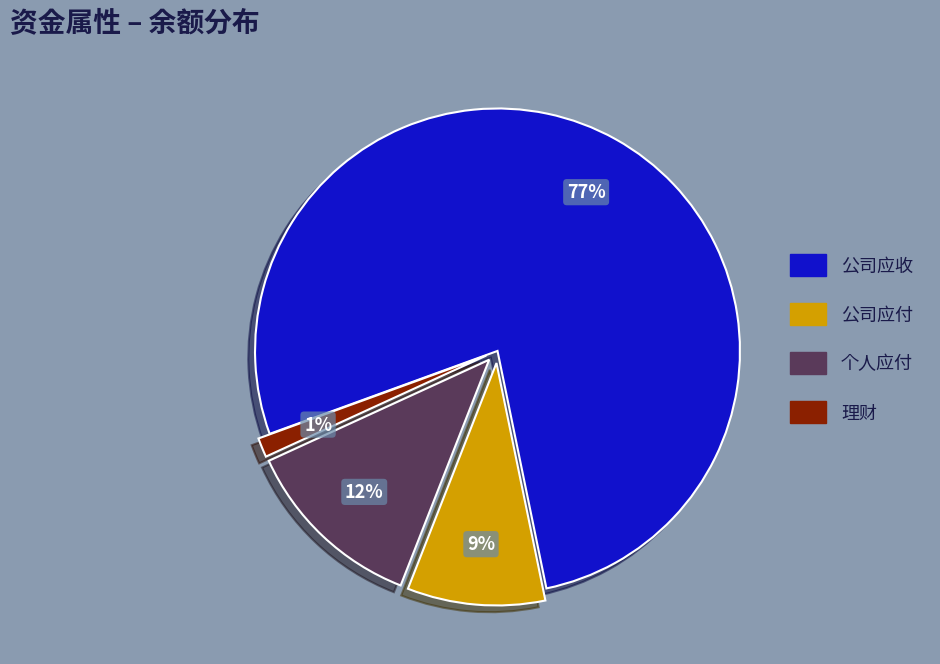

Is it true that 公司应付 is 22% of the pie?

False